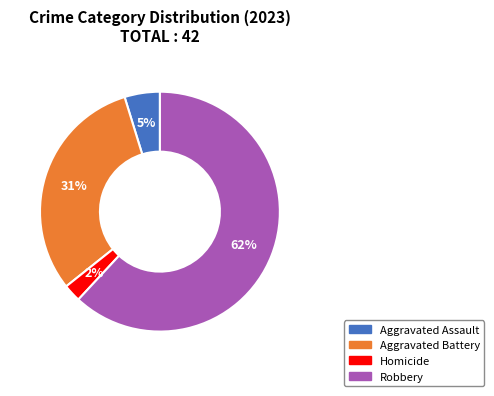

Is there a majority slice in this chart?

Yes